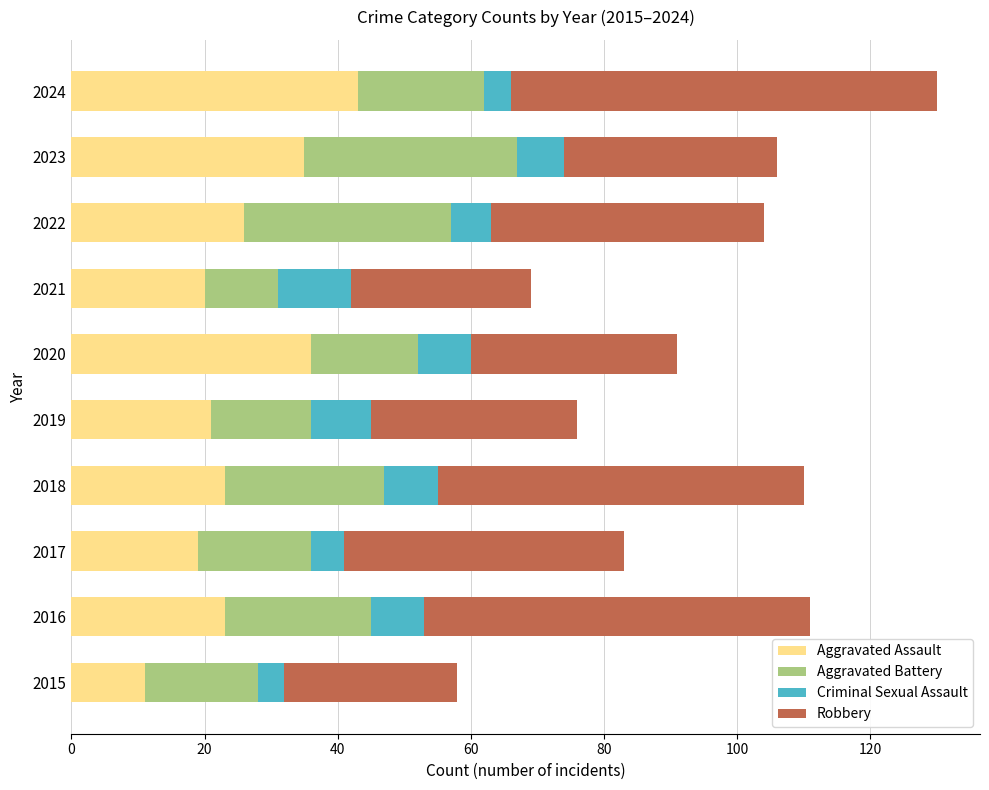

The value of Aggravated Assault at 2016 is 5. True or false?

False